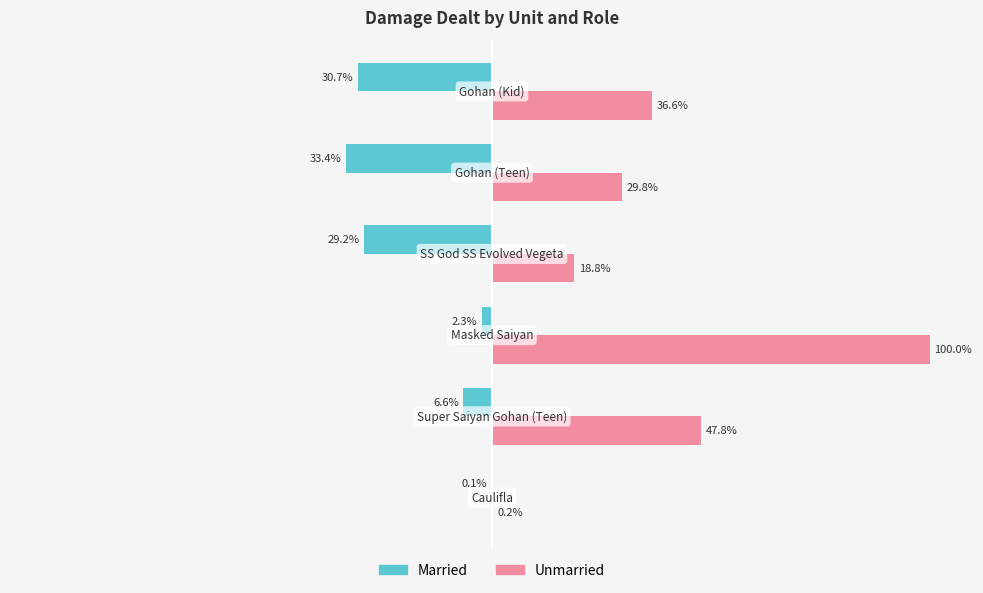

What is the maximum value for Unmarried?

100.0